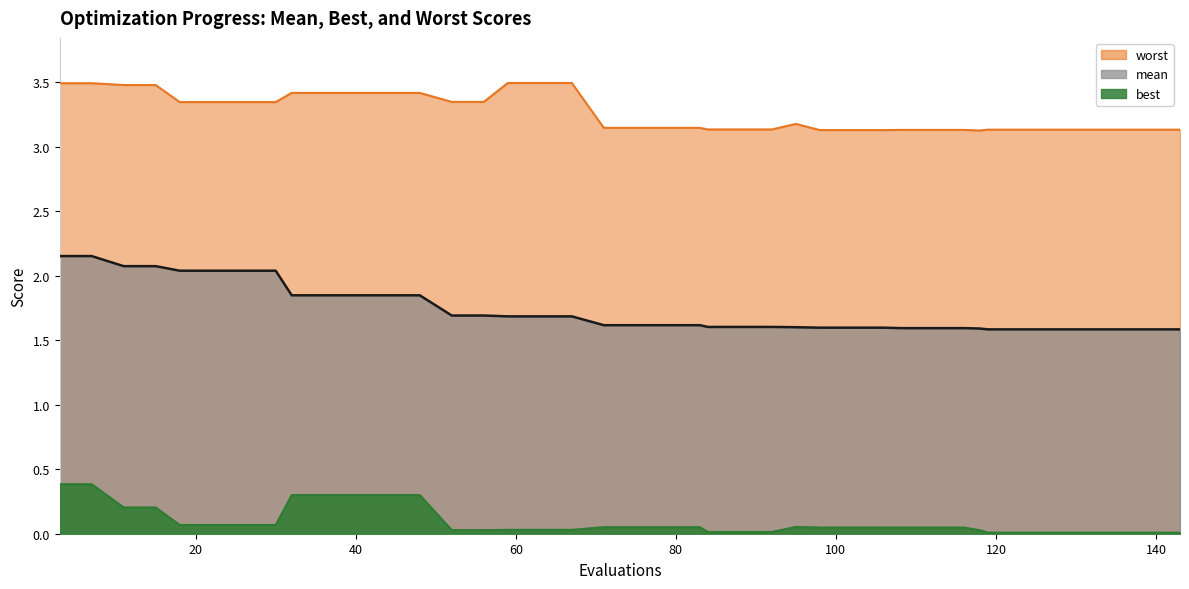

What is the difference between the maximum and minimum values in the worst series?

0.4